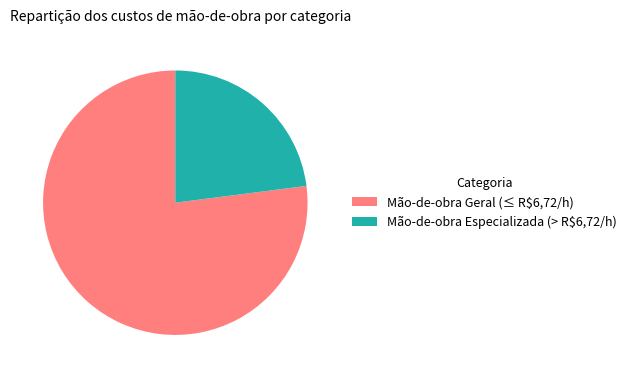

What is the largest slice in the pie chart?

Mão-de-obra Geral (≤ R$6,72/h)